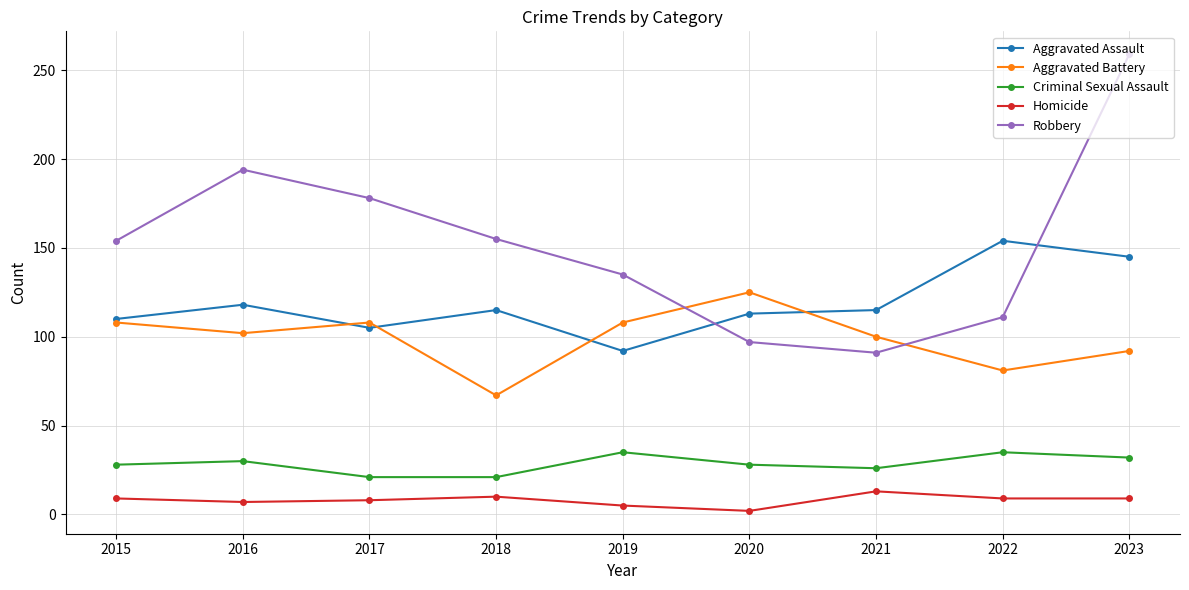

True or false: Criminal Sexual Assault and Homicide intersect in this chart.

False